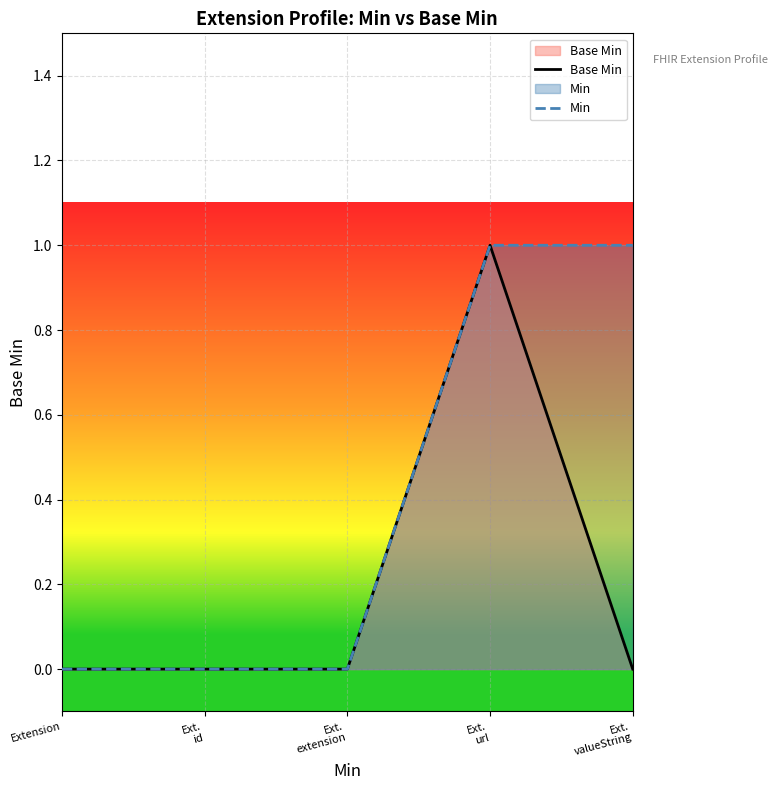

What is the sum of all Min values?

2